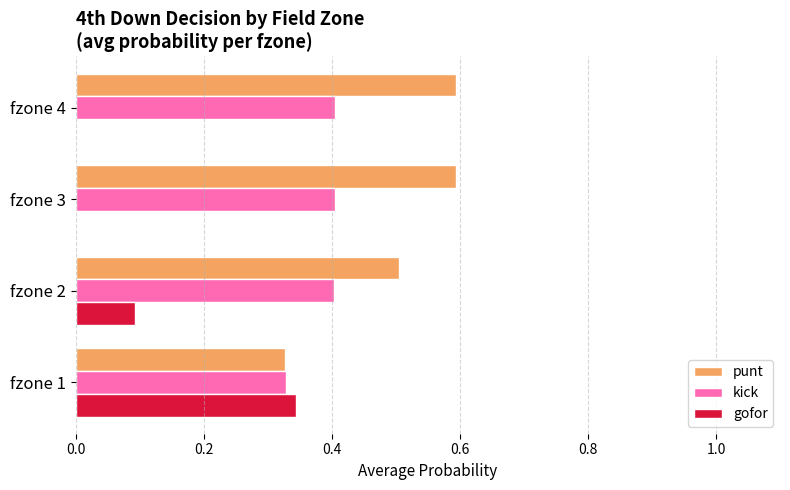

What are all the series names shown in the legend?

punt, kick, gofor